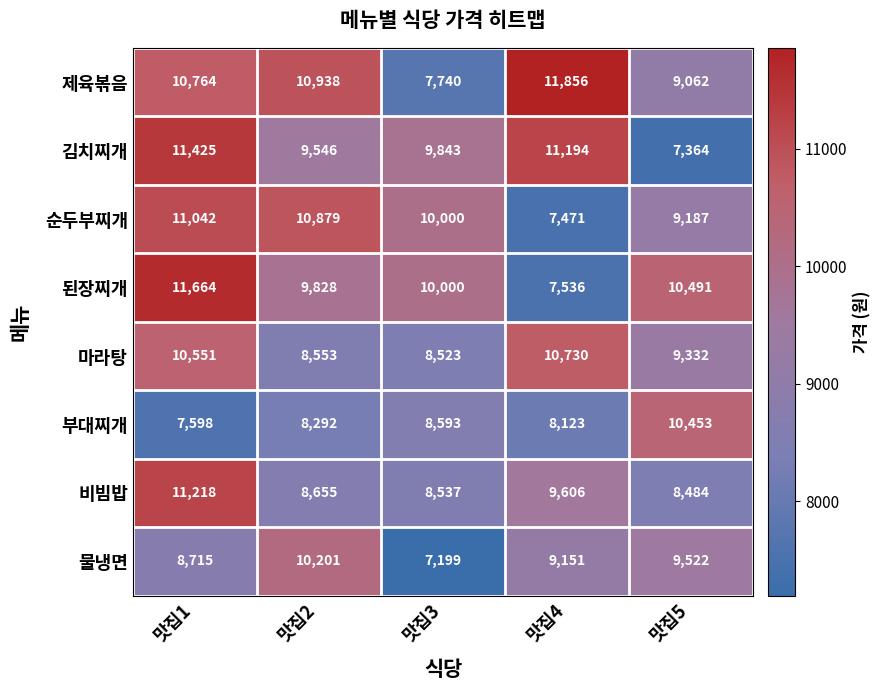

What is the minimum value shown in the chart?

7199